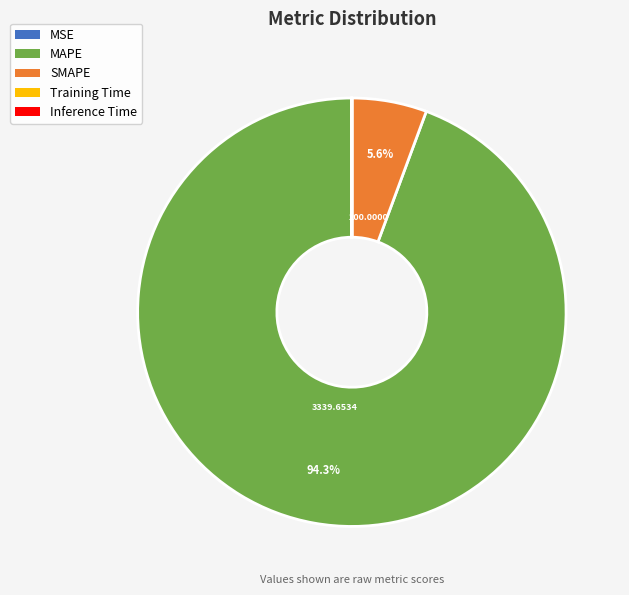

What percentage do SMAPE and MAPE together represent?

100.0%